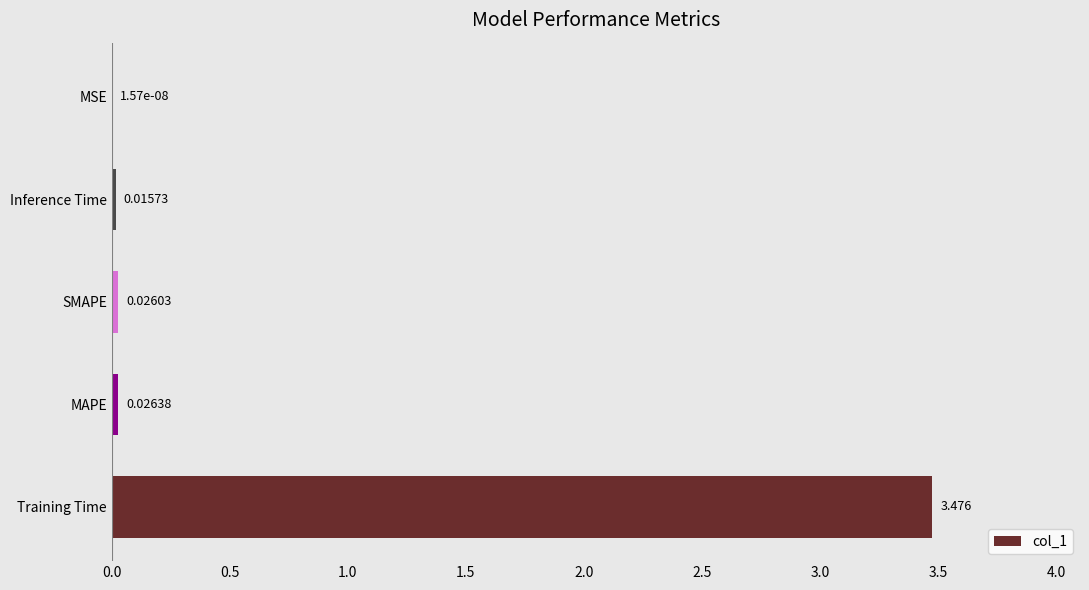

Where is the data nearest to the value 1?

MAPE